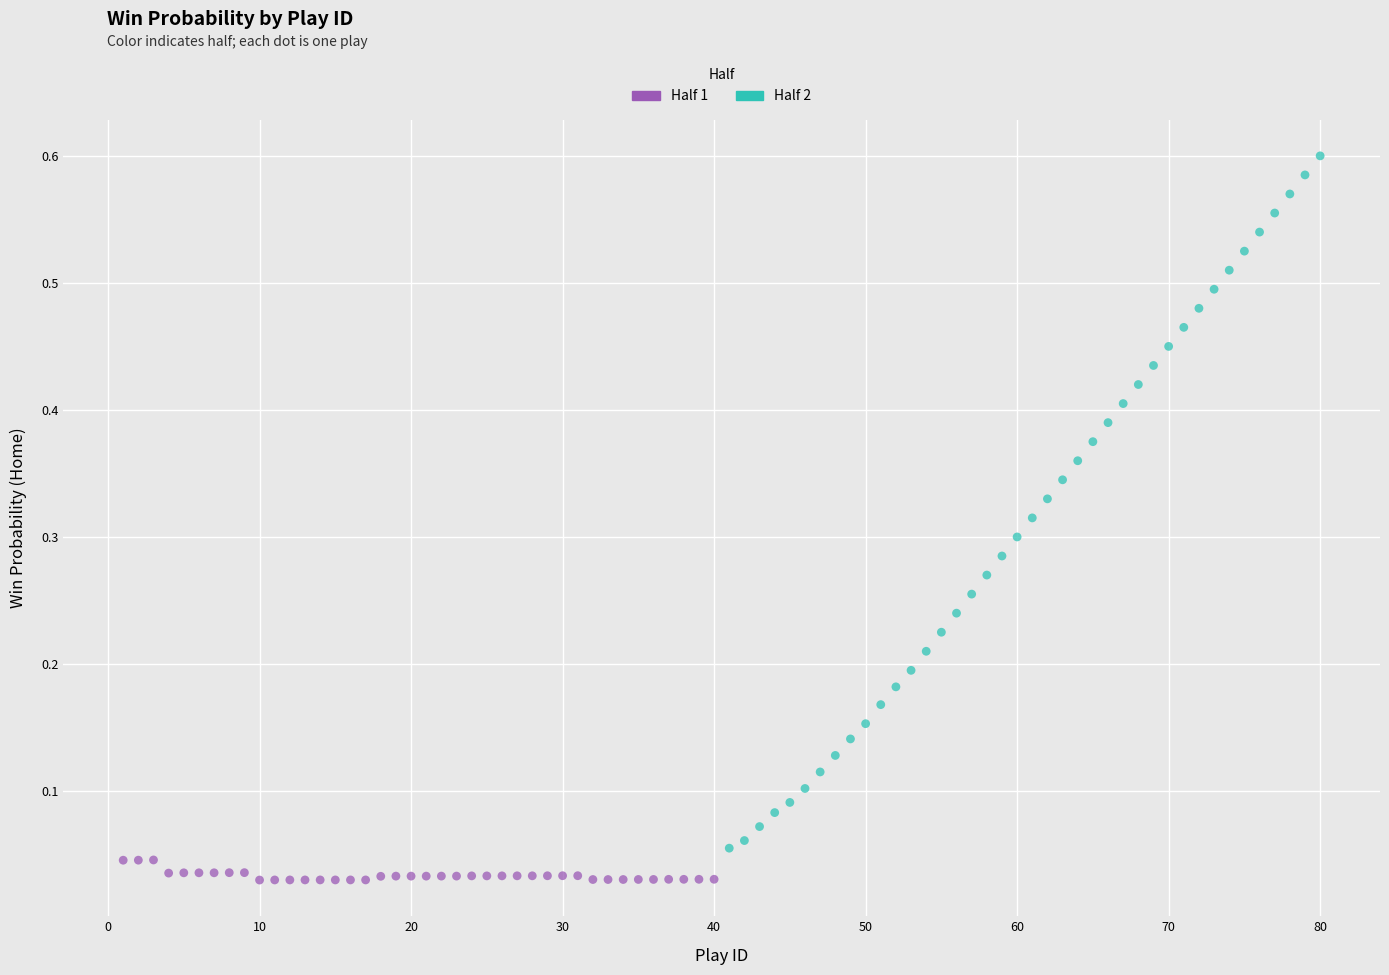

Which series contains the lowest Y value?

Half 1